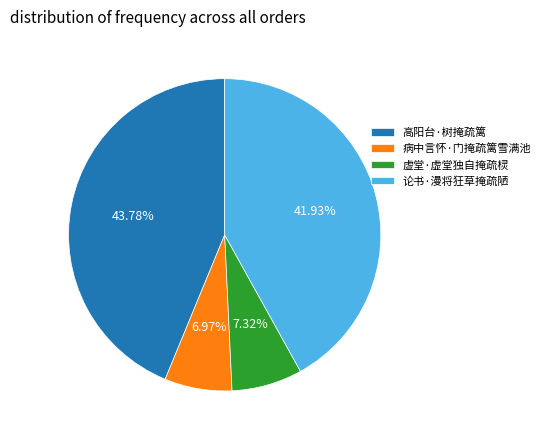

To the nearest percent, what percentage of the pie is 病中言怀·门掩疏篱雪满池?

7%